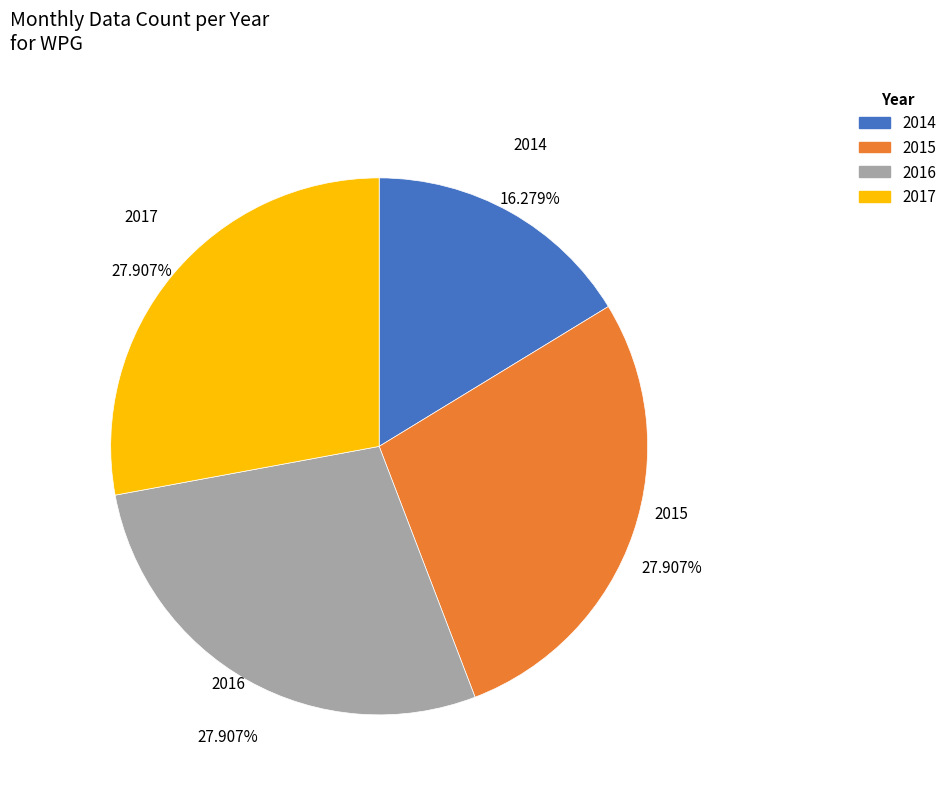

Is it true that 2017 is 17% of the pie?

False